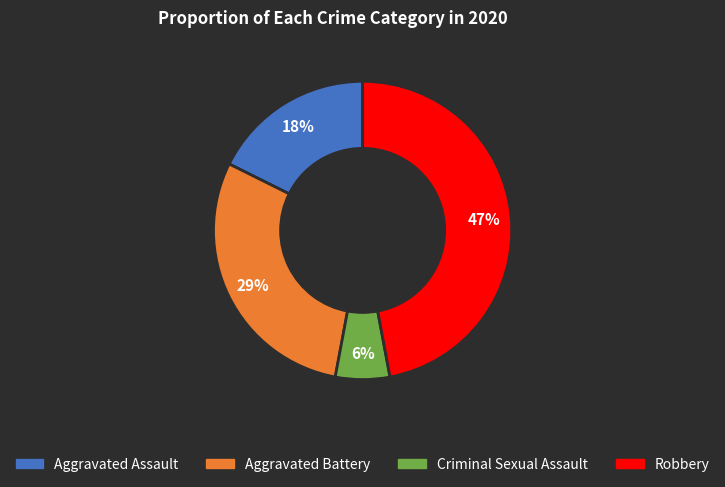

Count the number of slices in the pie.

4